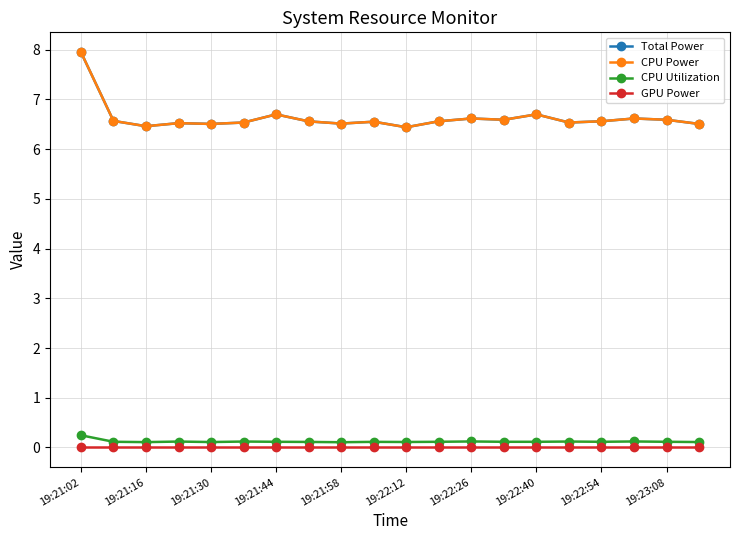

Does the chart have visible grid lines?

Yes